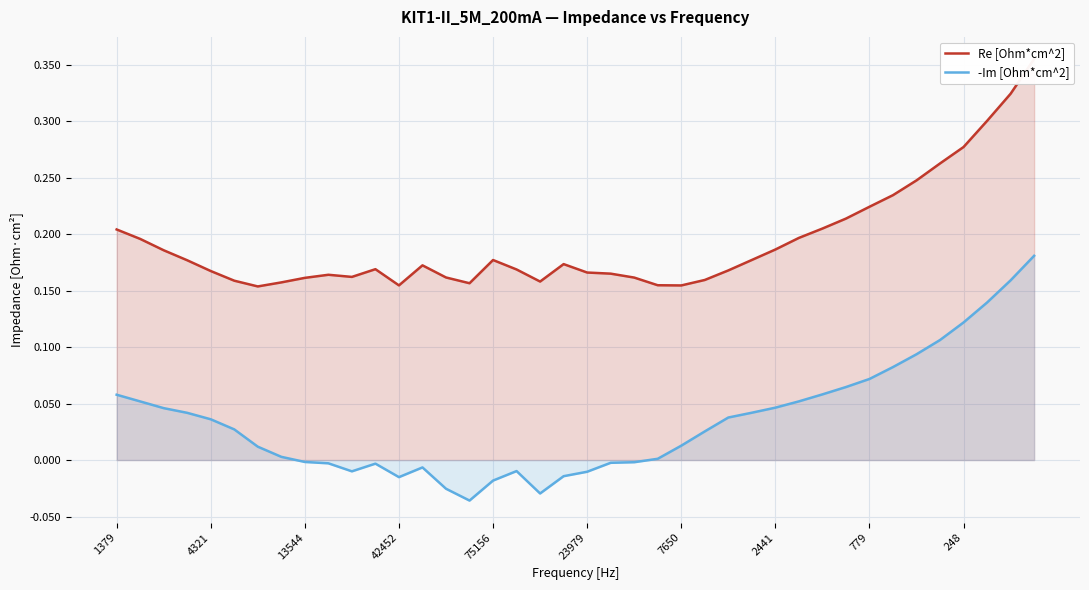

Rank the series by their maximum value, from lowest to highest.

-Im [Ohm*cm^2], Re [Ohm*cm^2]